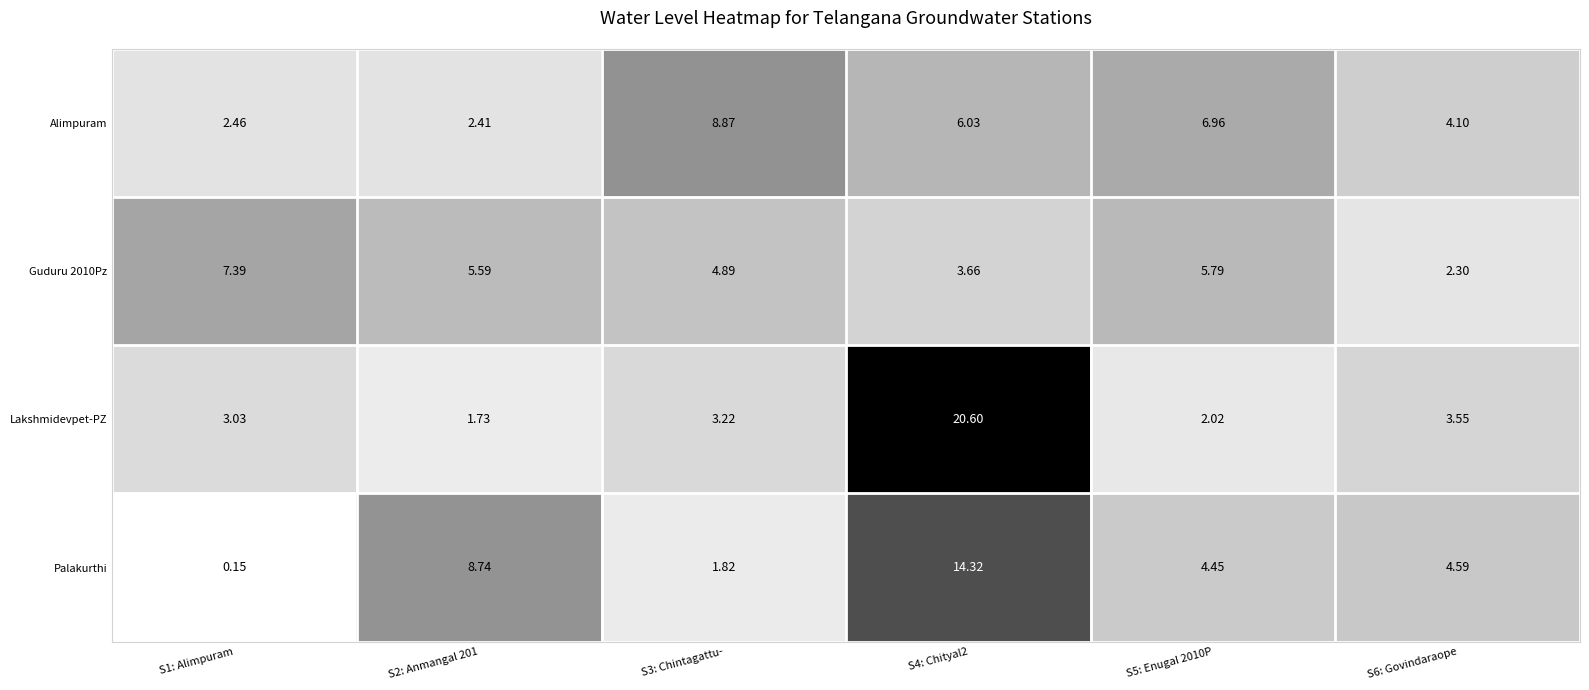

Between S2: Anmangal 201 and S4: Chityal2, which series saw the biggest shift?

Lakshmidevpet-PZ